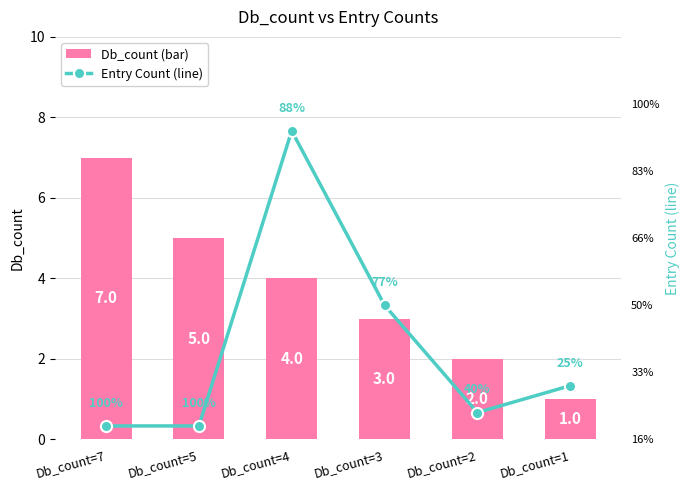

How many groups of bars are there?

6